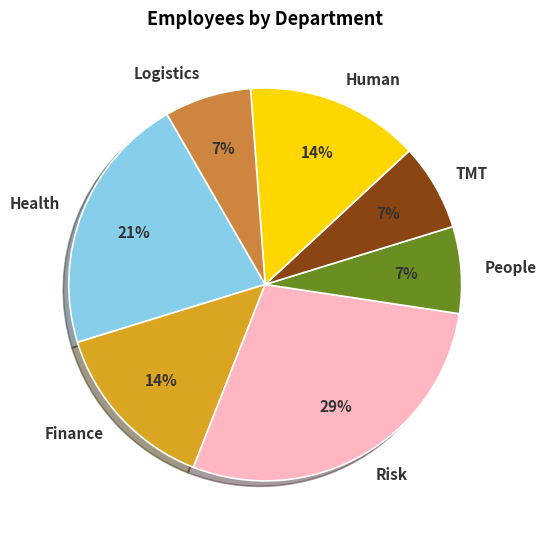

Is Human the majority of the pie?

No